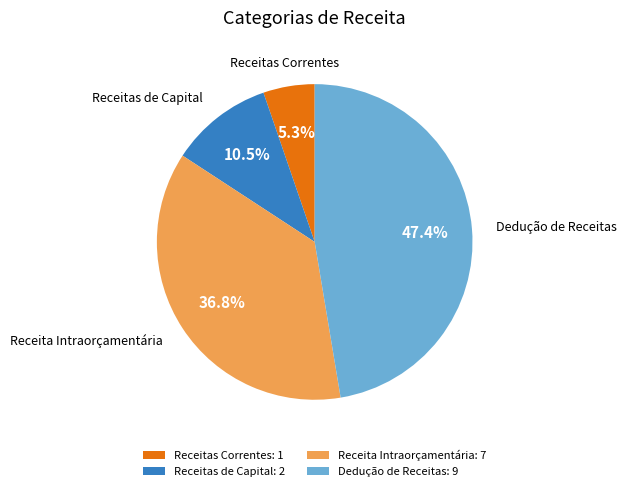

Which category has the biggest portion of the pie?

Dedução de Receitas